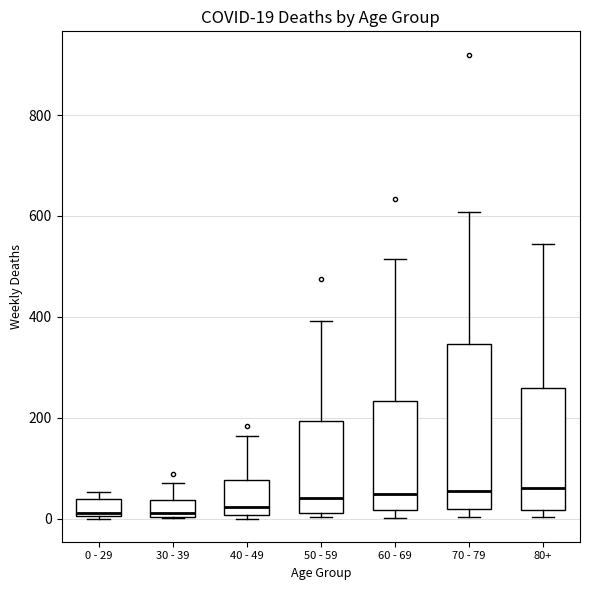

Which box is the tallest, from its lower edge to its upper edge?

70 - 79